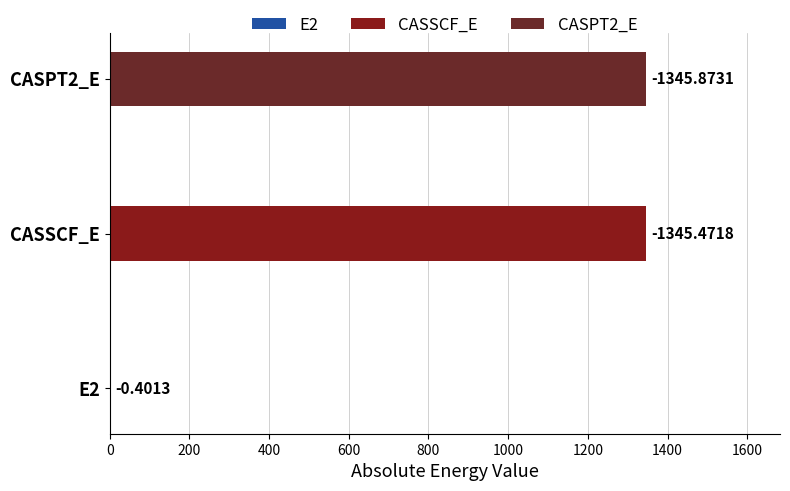

What is the minimum value shown in the chart?

0.4